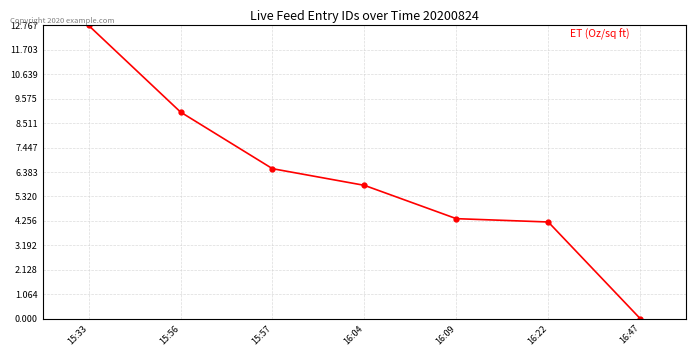

Where is the data nearest to the value 6?

16:04